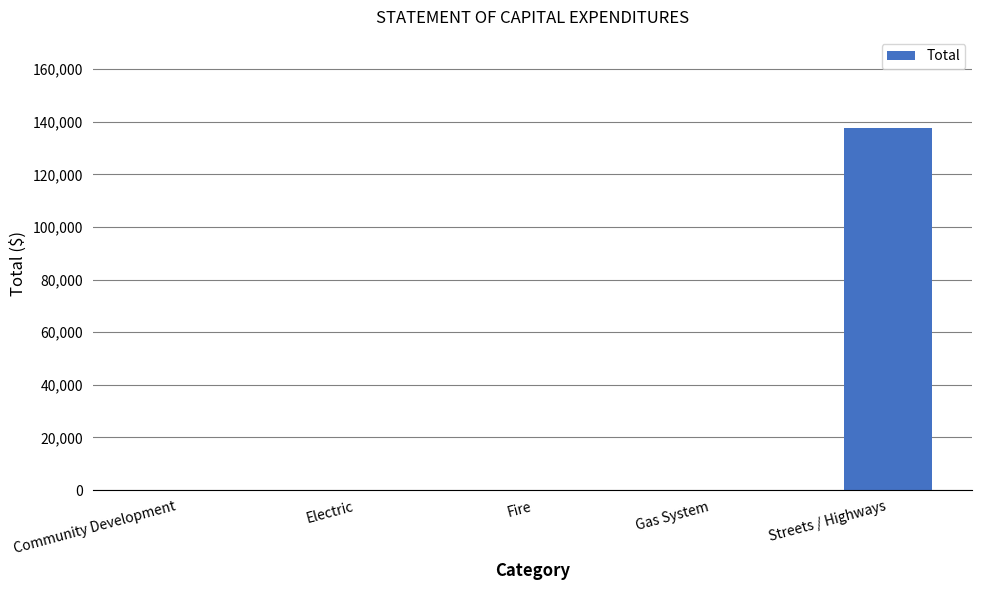

How many distinct data groups are displayed?

1